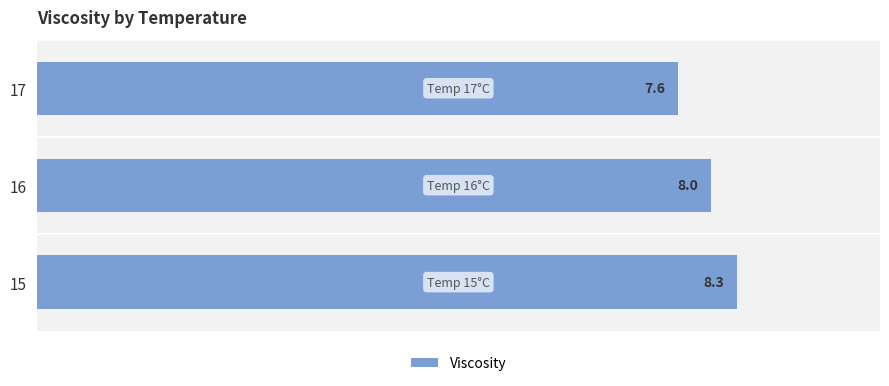

How many categories are shown in the chart?

3